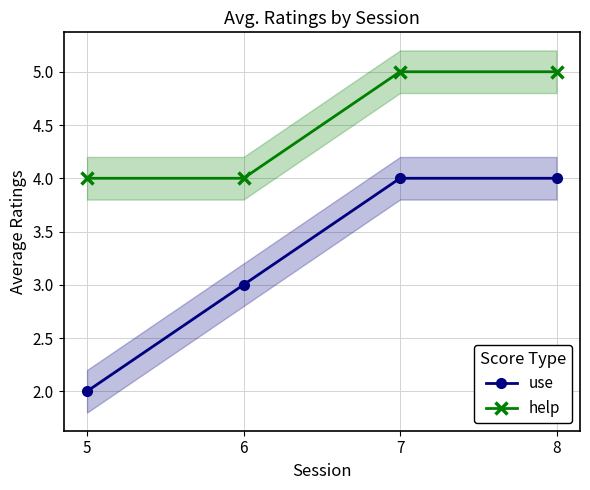

Which category has the highest value across all series?

7